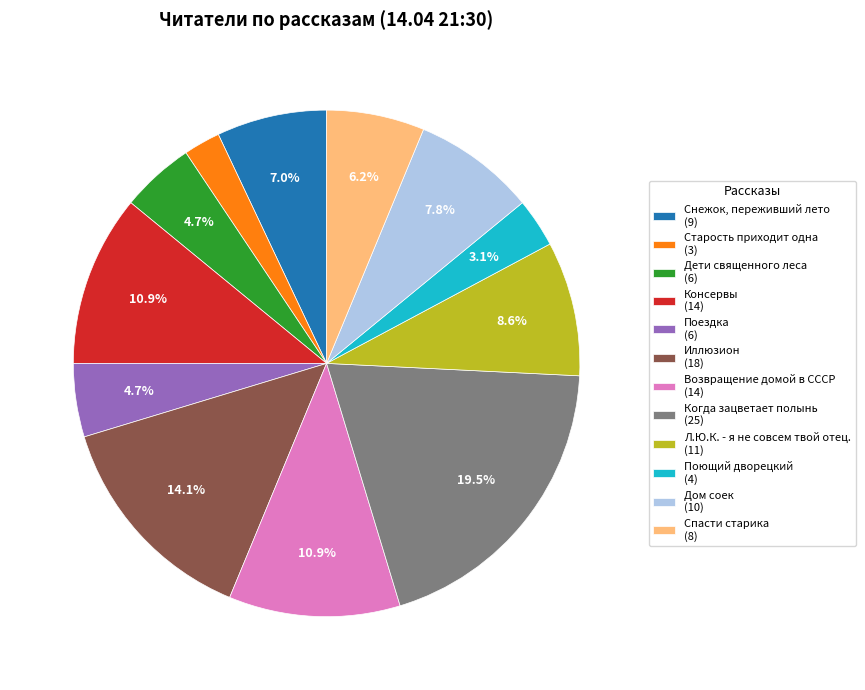

To the nearest percent, what portion does Возвращение домой в СССР represent?

11%